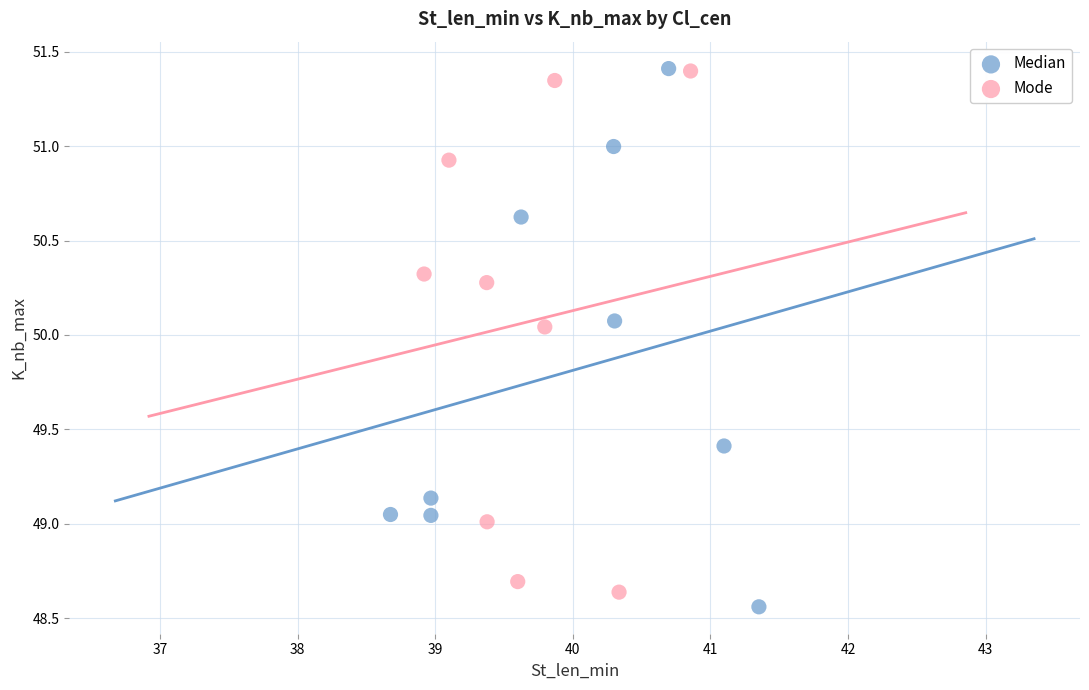

What are all the series names shown in the legend?

Median, Mode